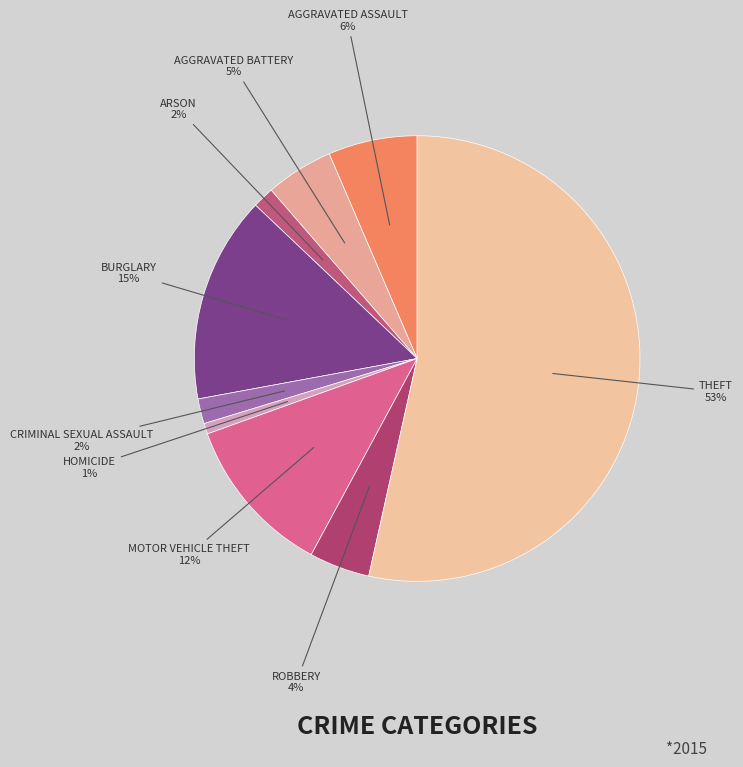

How many segments does this pie chart have?

9